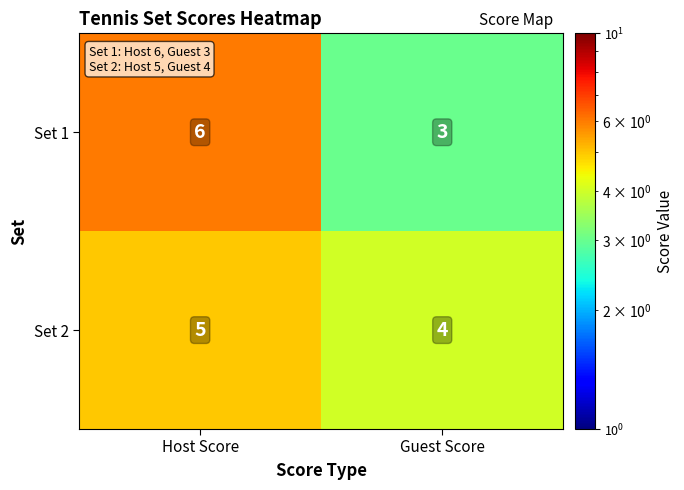

What is the spread (max minus min) of values at Host Score?

1